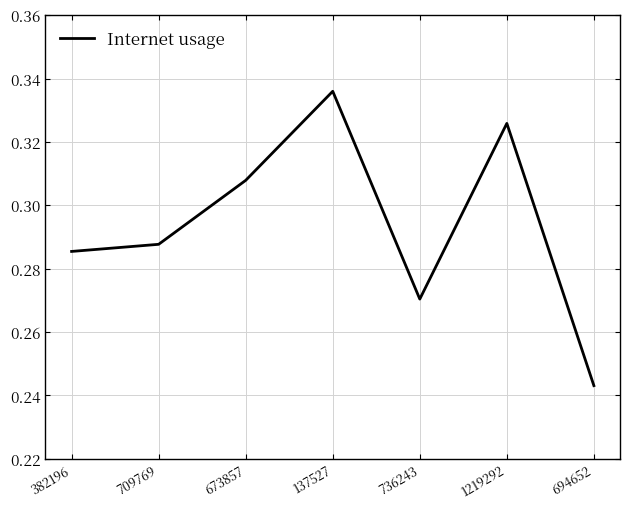

Where is the first local maximum?

137527